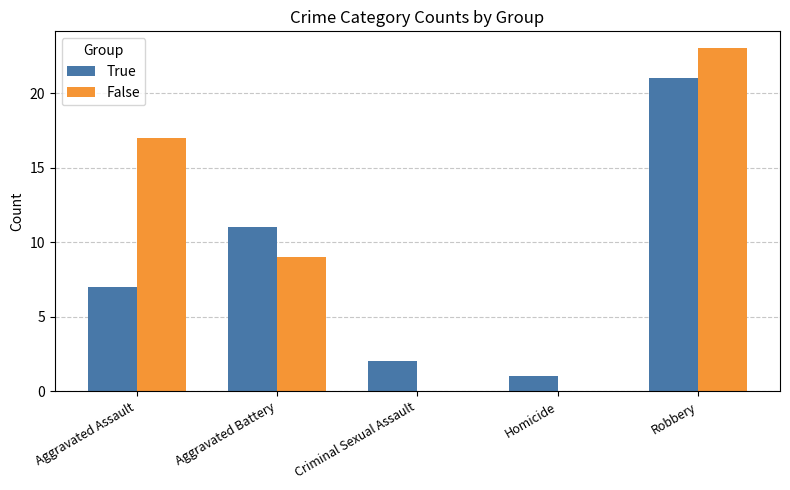

Which series has the largest total across all categories?

False